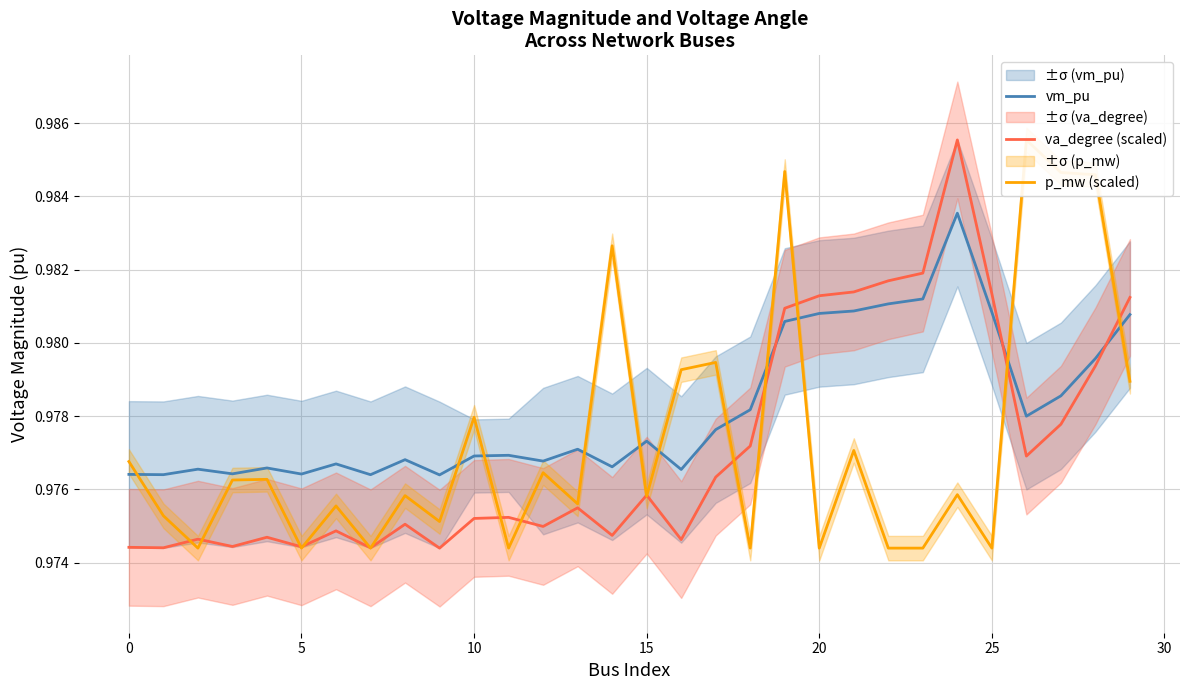

How many intersections are there between vm_pu and va_degree (scaled)?

3